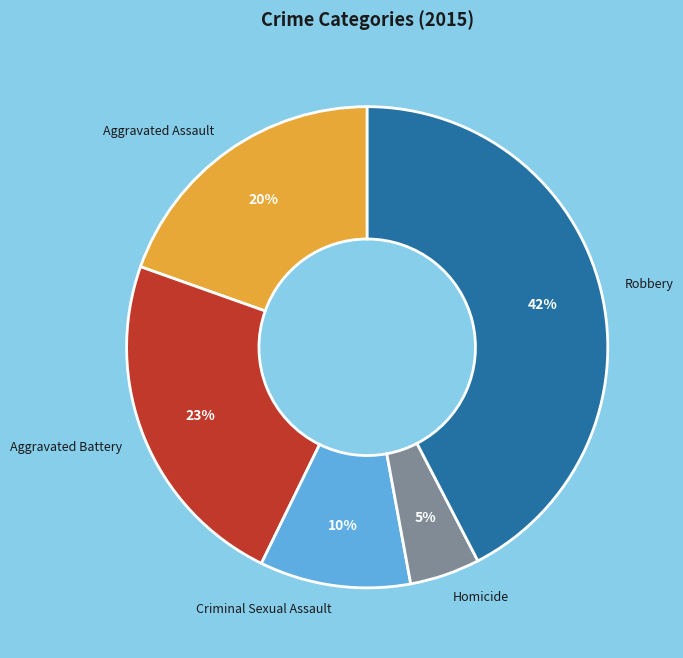

Between Criminal Sexual Assault and Robbery, which is larger?

Robbery